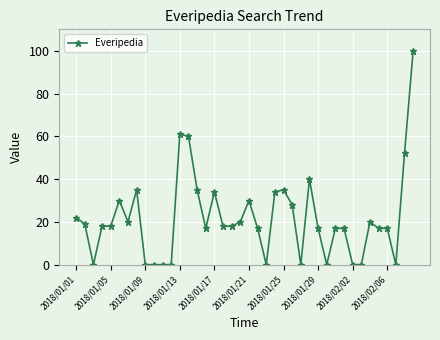

True or false: there are more than 1 points higher than both neighbors.

True